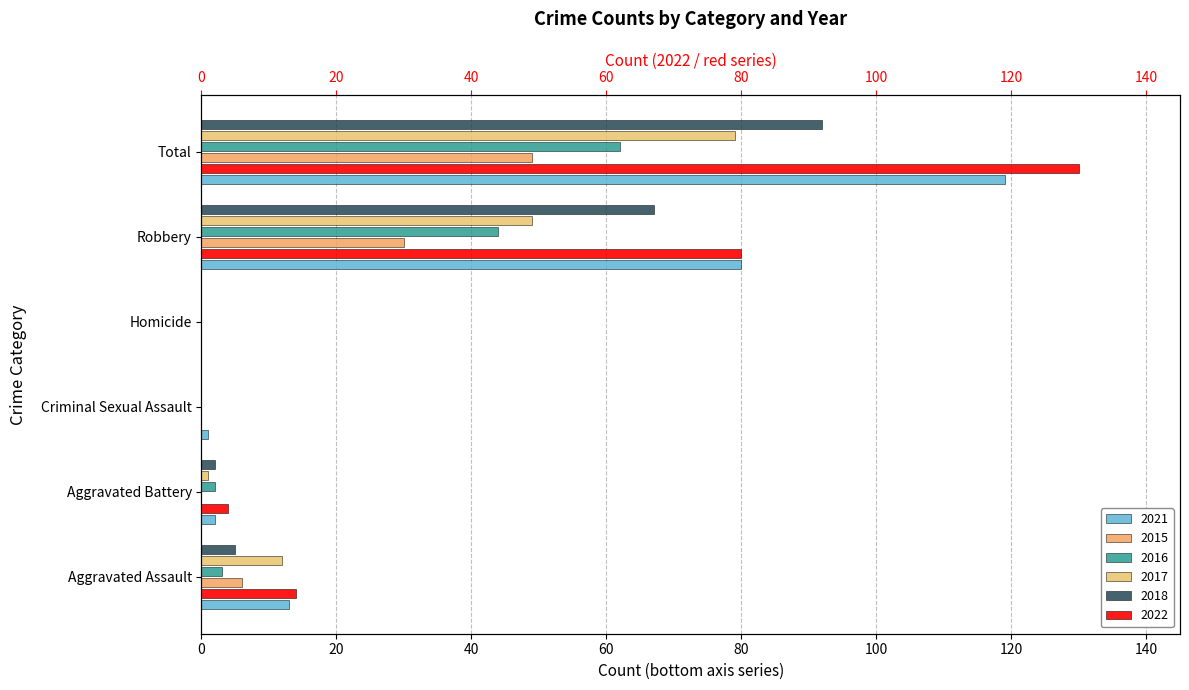

At which label does 2016 first exceed 3?

Robbery